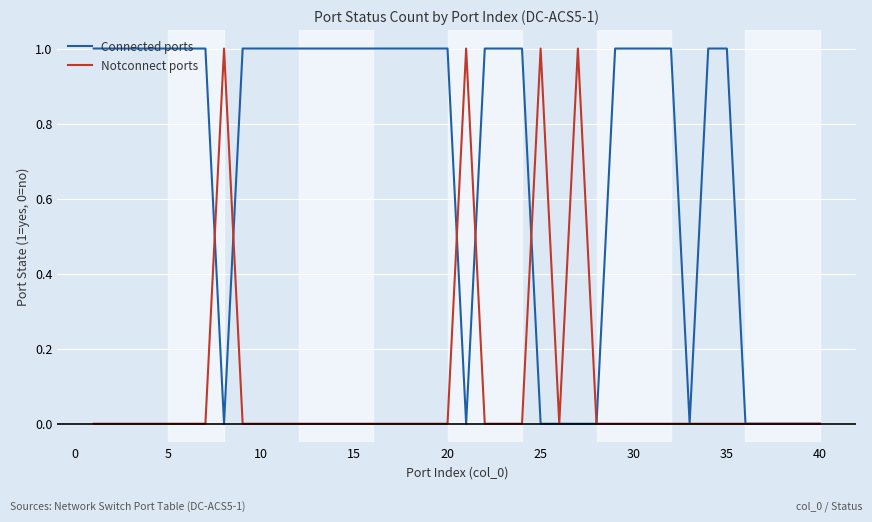

Which series has the largest total across all categories?

Connected ports